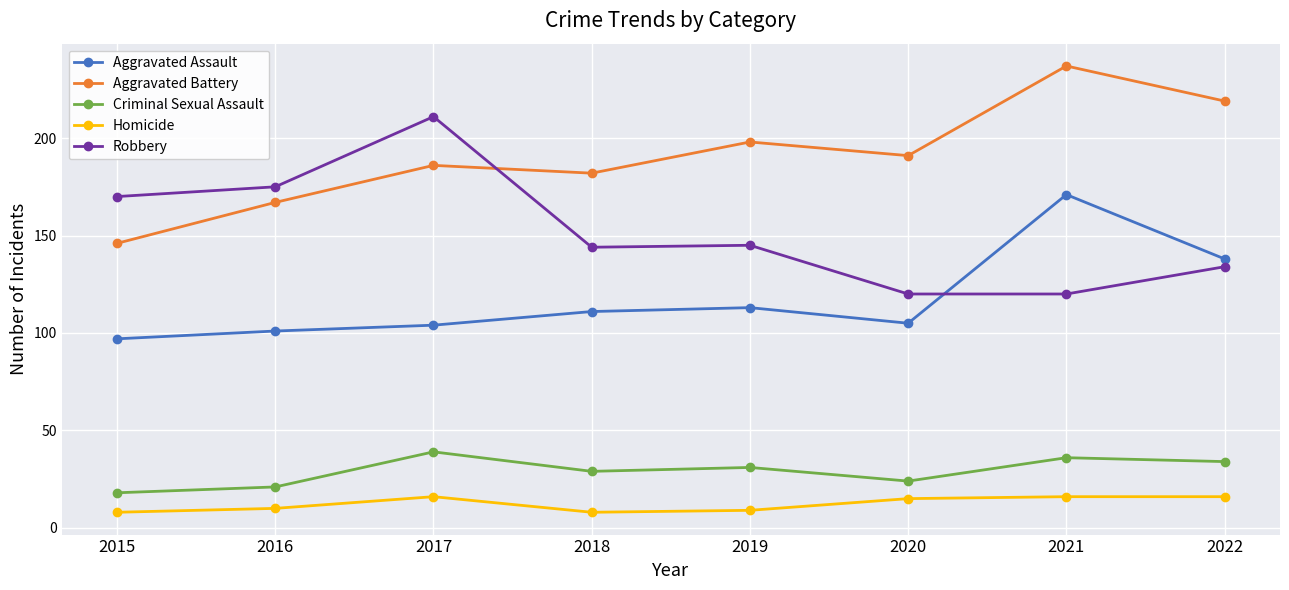

True or false: Aggravated Assault and Criminal Sexual Assault cross at least once.

False